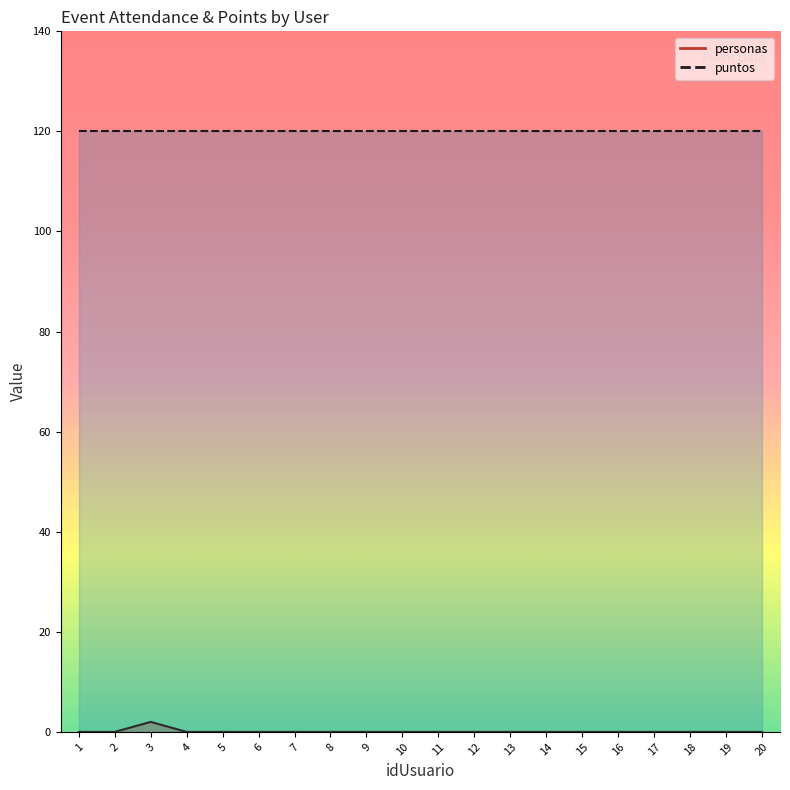

Which has a higher value, 18 or 20?

18